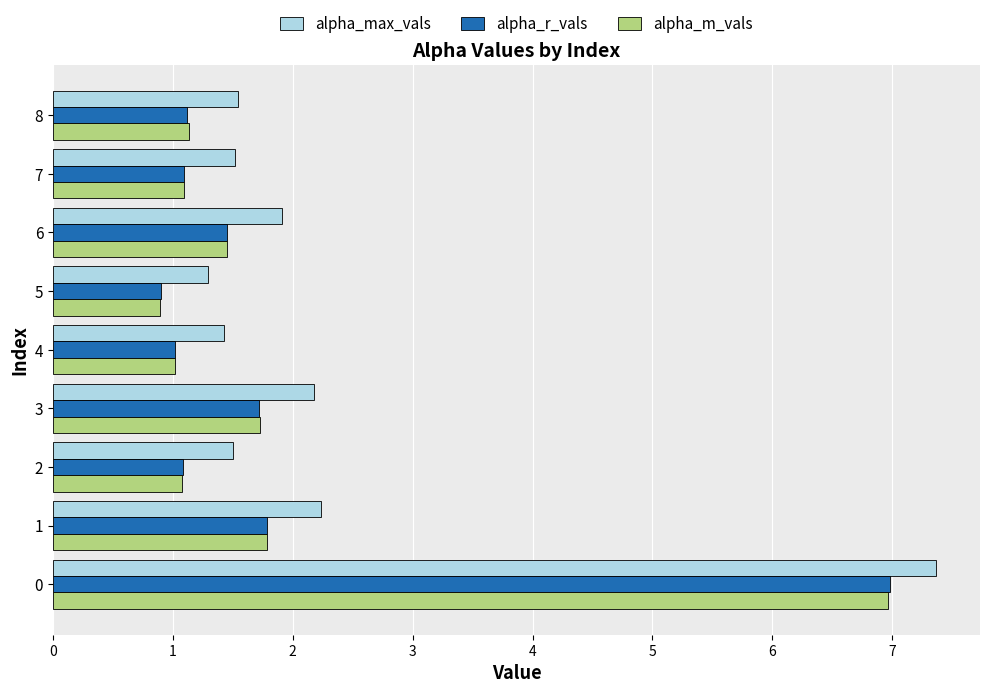

The alpha_r_vals series shows 1.1 at 7. True or false?

True